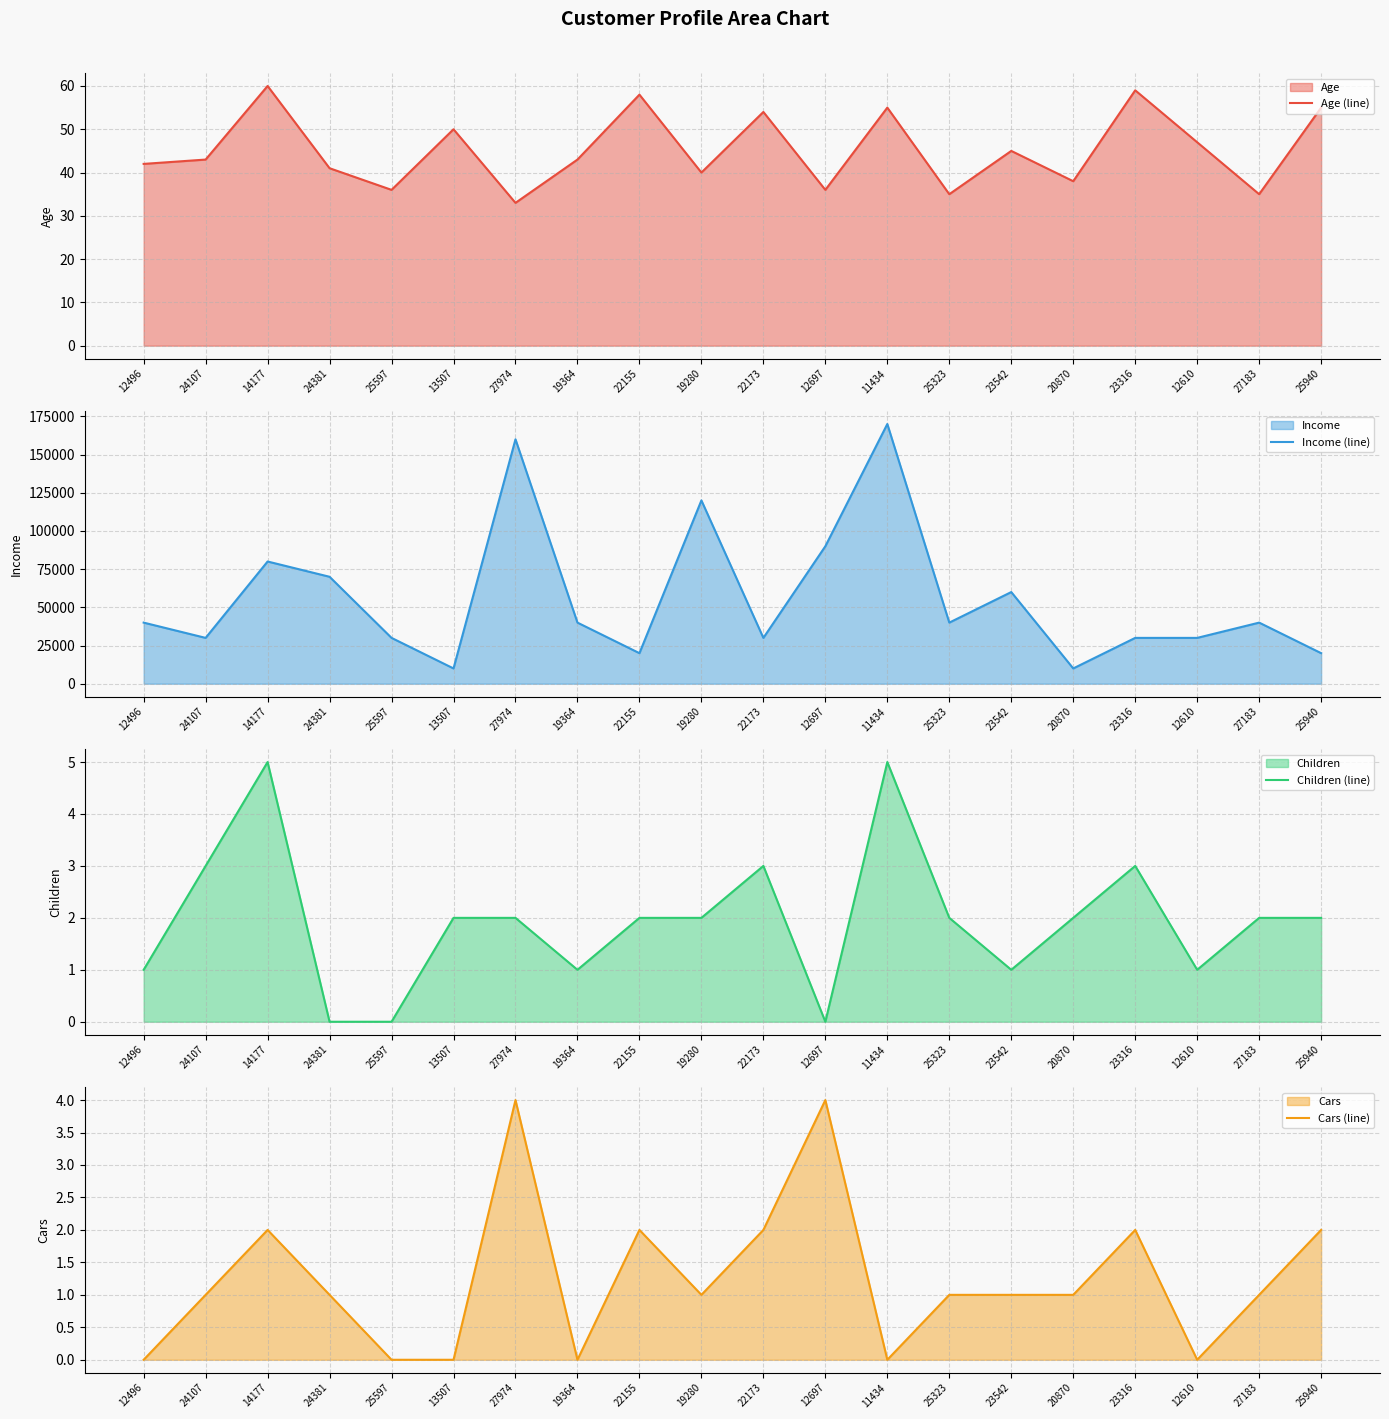

Which has a higher value, 12496 or 14177?

14177